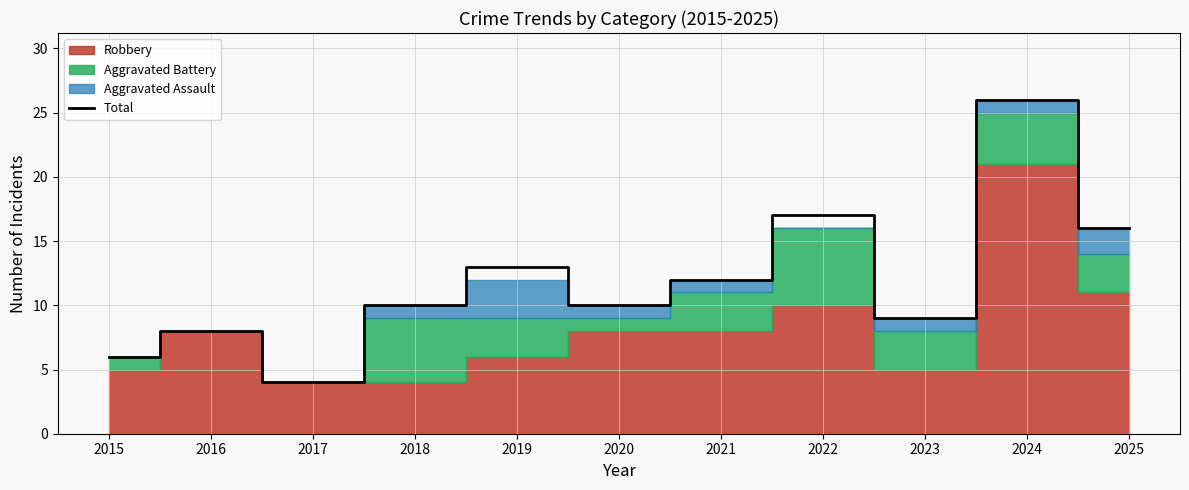

Rank the categories by value from highest to lowest.

2024, 2022, 2025, 2019, 2021, 2018, 2020, 2023, 2016, 2015, 2017